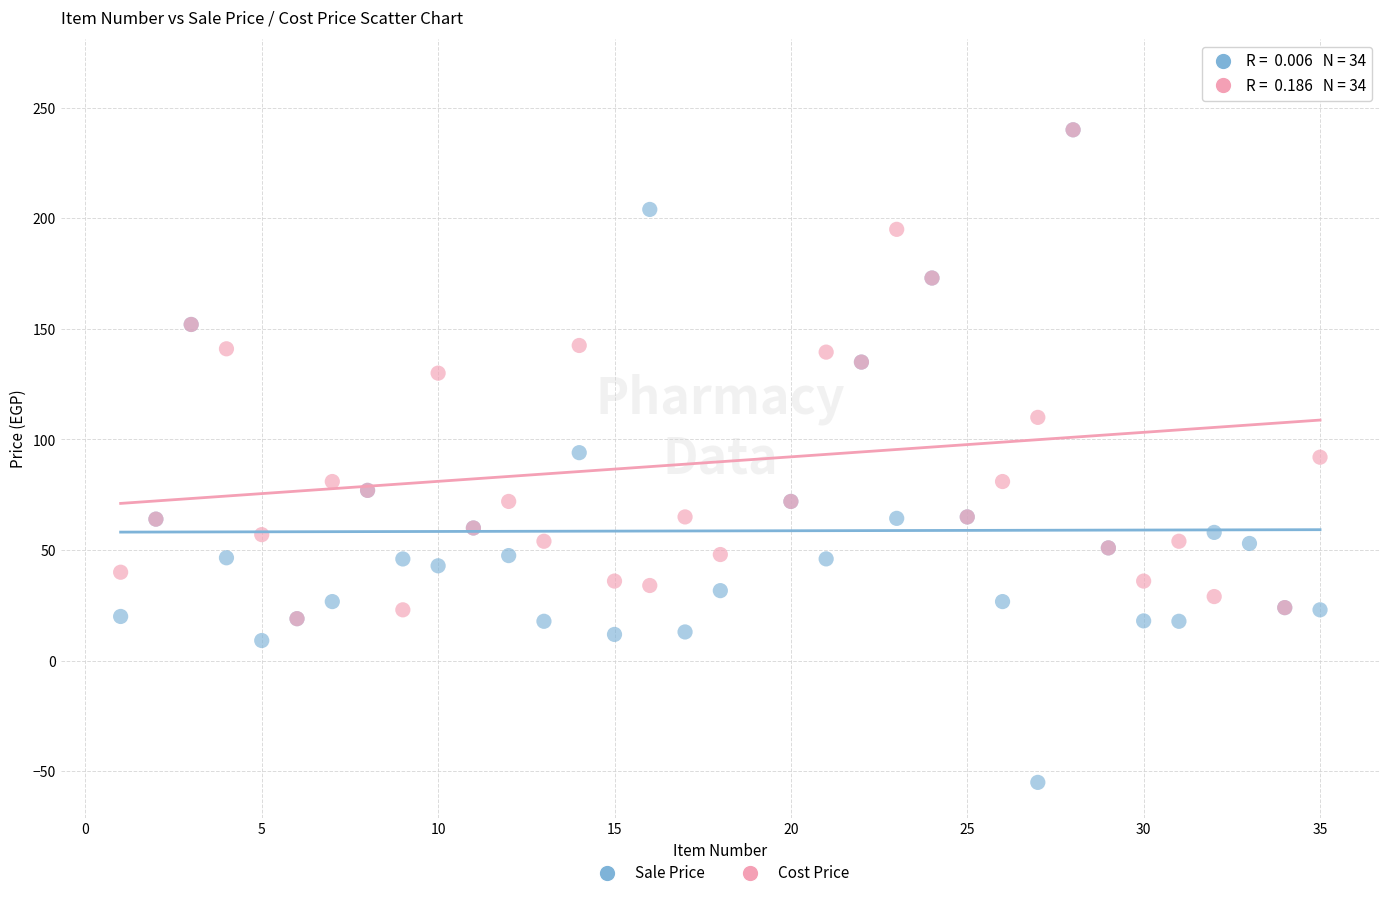

Across all series, what Y value is closest to 105?

110.0